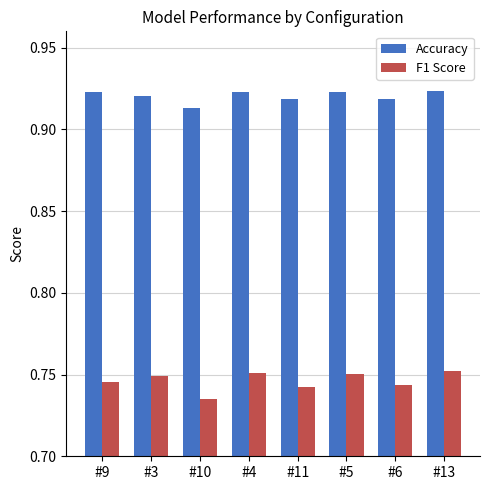

At which label does Accuracy reach its minimum?

#10